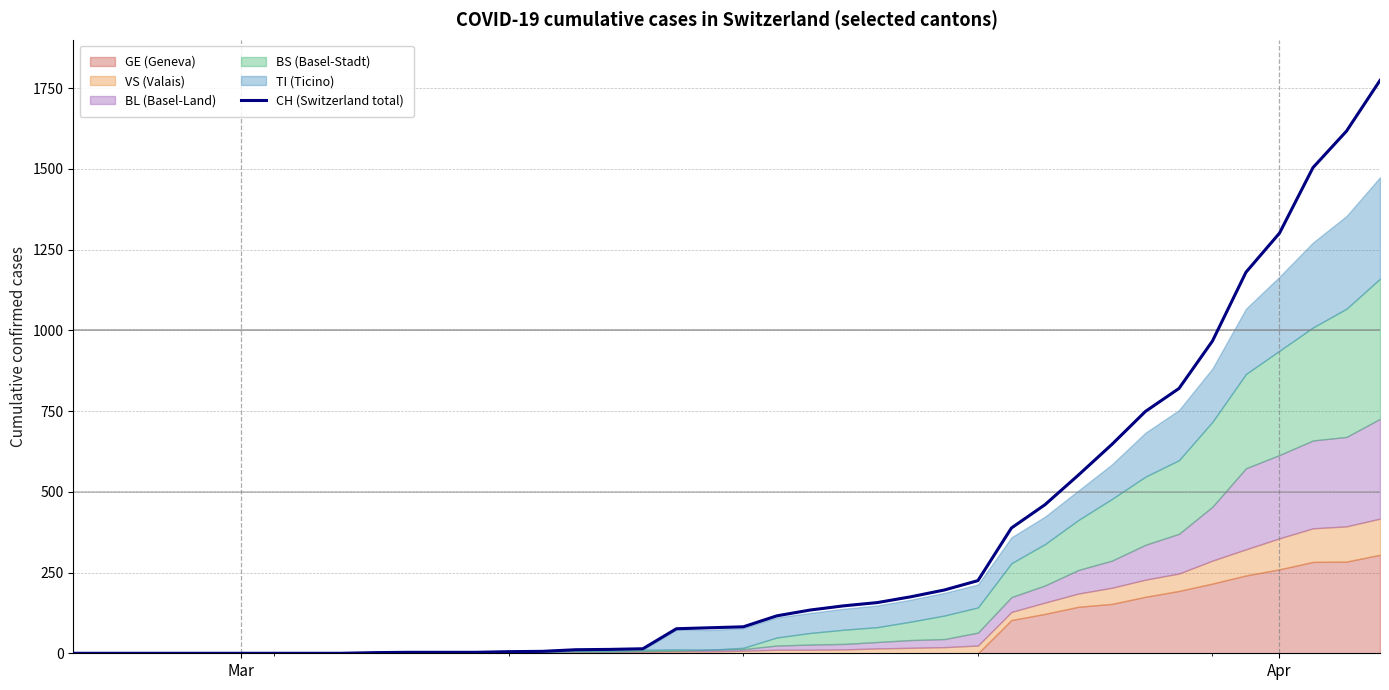

How many values are above zero?

31